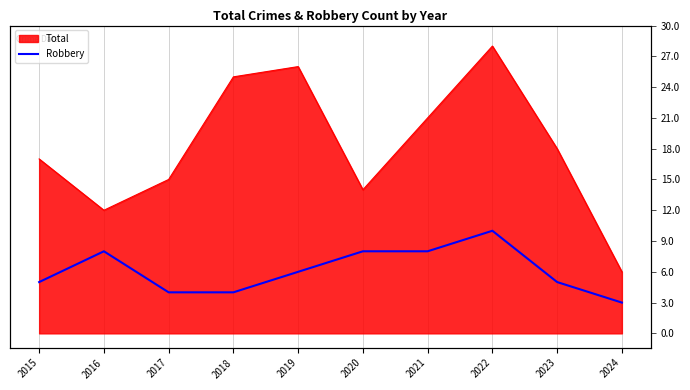

What is the minimum value shown in the chart?

3